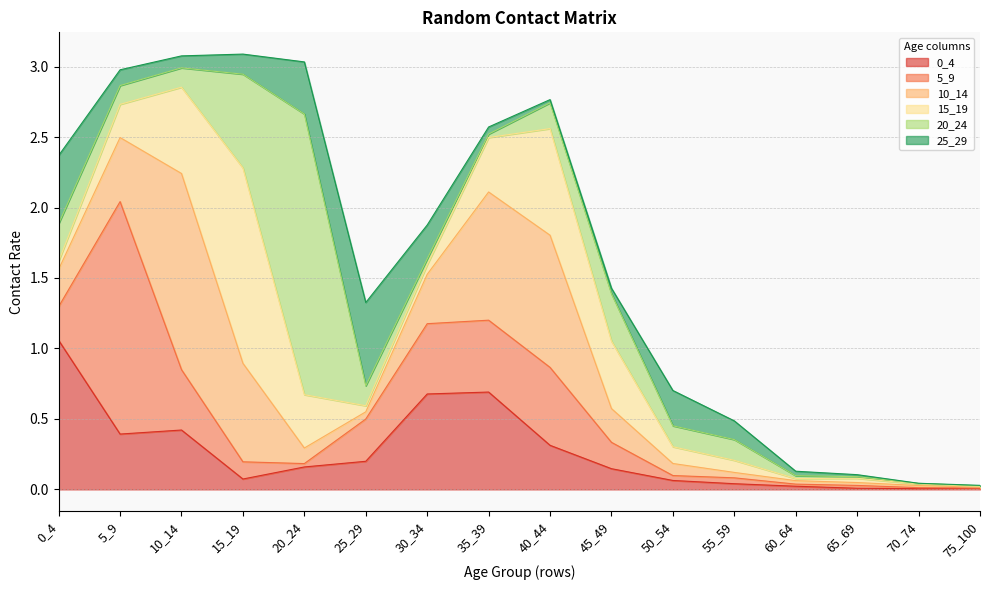

True or false: 10_14 has more than 2 points higher than both neighbors.

False